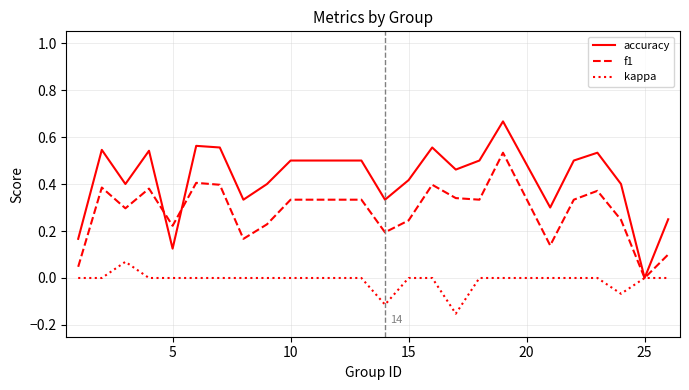

Rank the series by their average value, from lowest to highest.

kappa, f1, accuracy